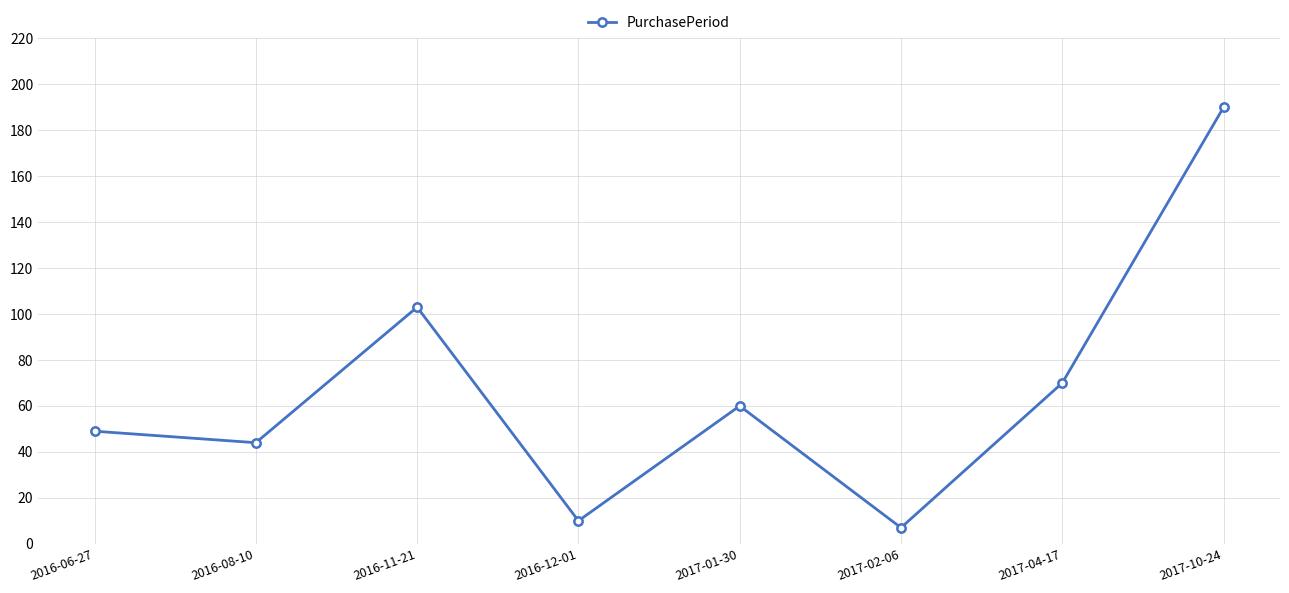

Does the chart display data point markers on the line(s)?

Yes